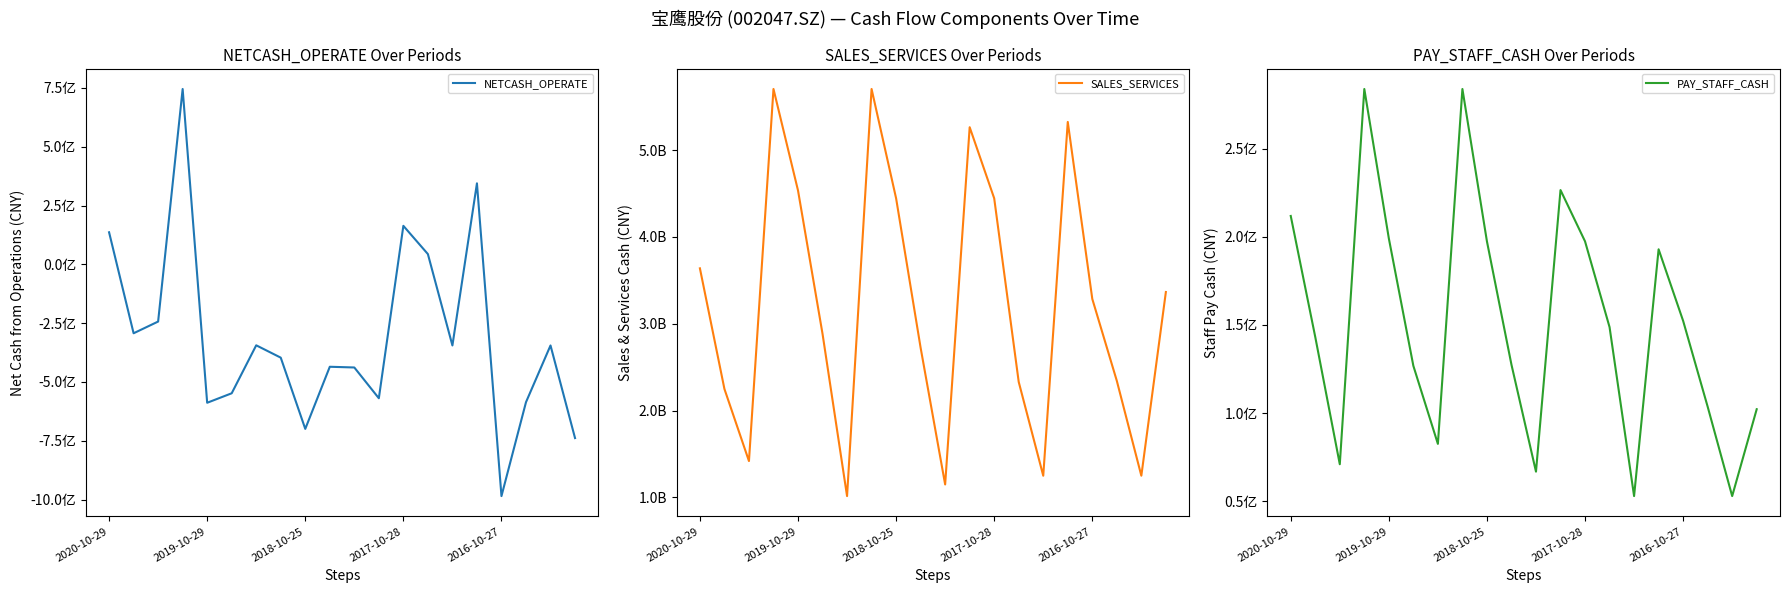

What value does the SALES_SERVICES series have at 9?

2723205275.8